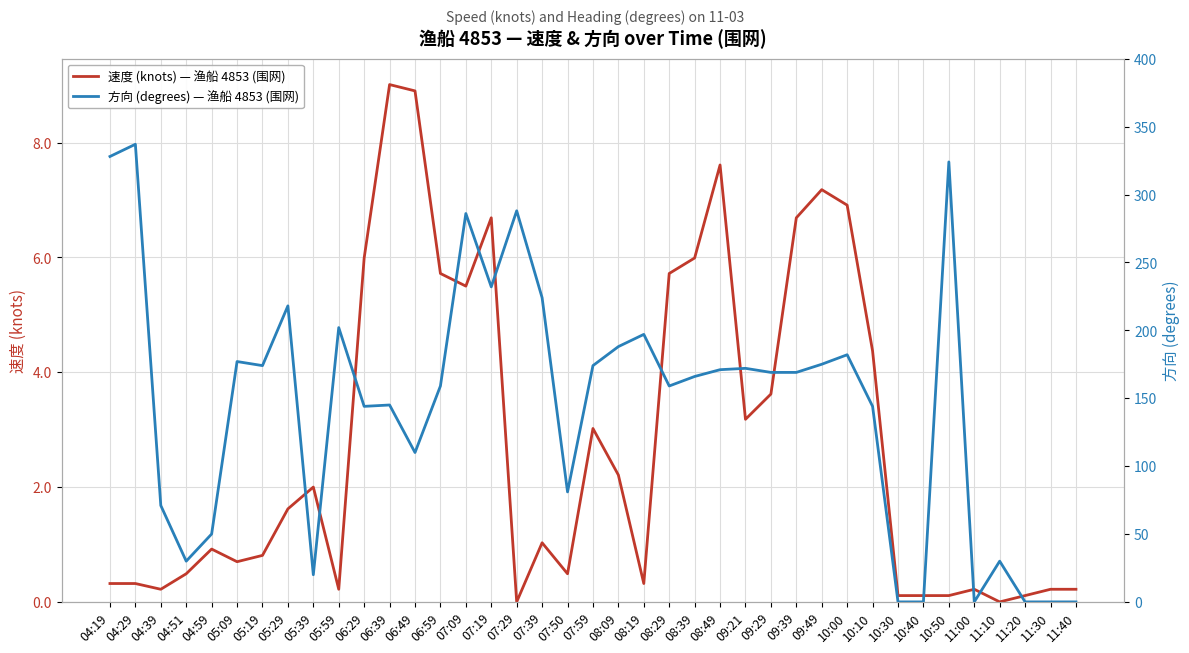

Is the value of 方向 (degrees) — 渔船 4853 (围网) at 05:09 greater than the value of 速度 (knots) — 渔船 4853 (围网) at 05:29?

Yes